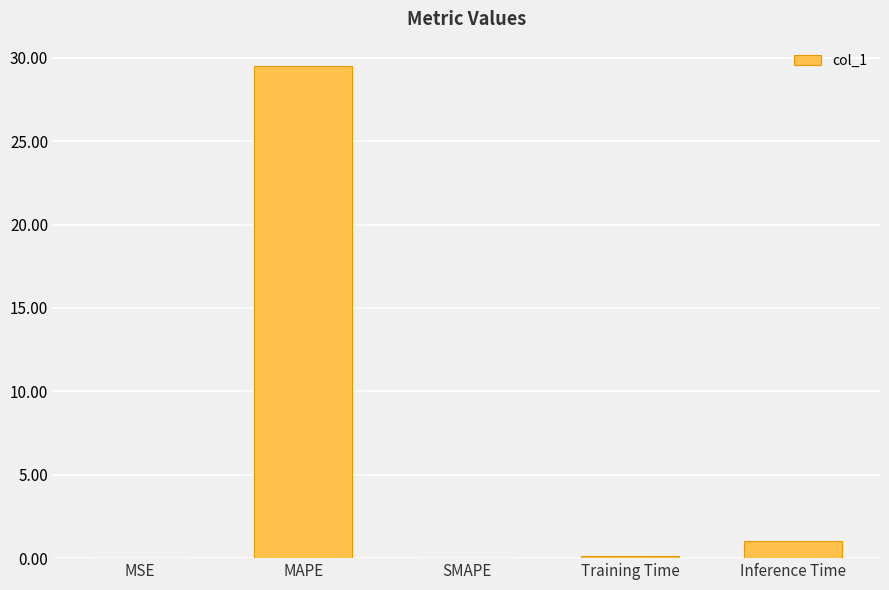

At which label is the value closest to 14?

Inference Time